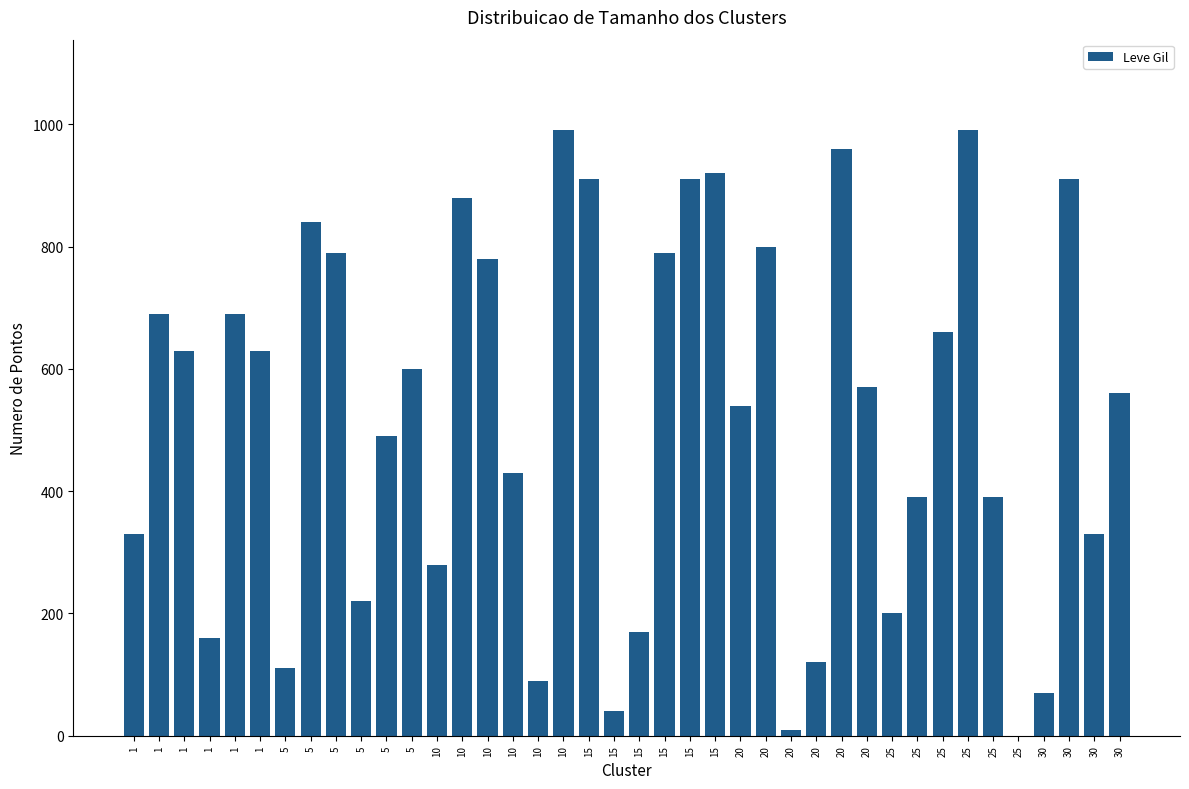

Count the number of categories in the chart.

40